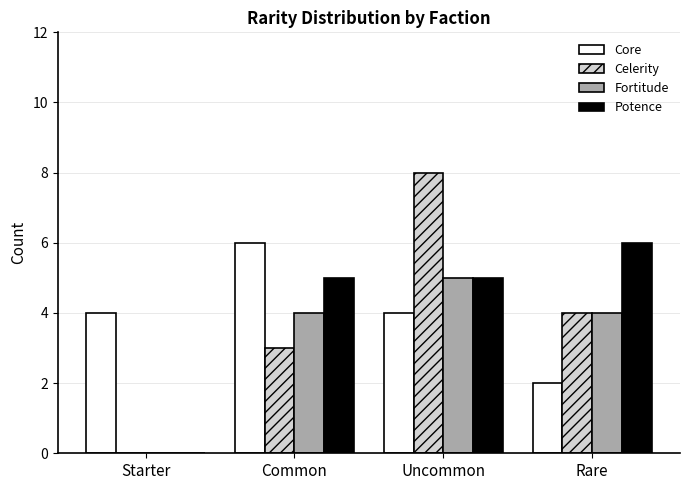

How many positive values does the Potence series have?

3